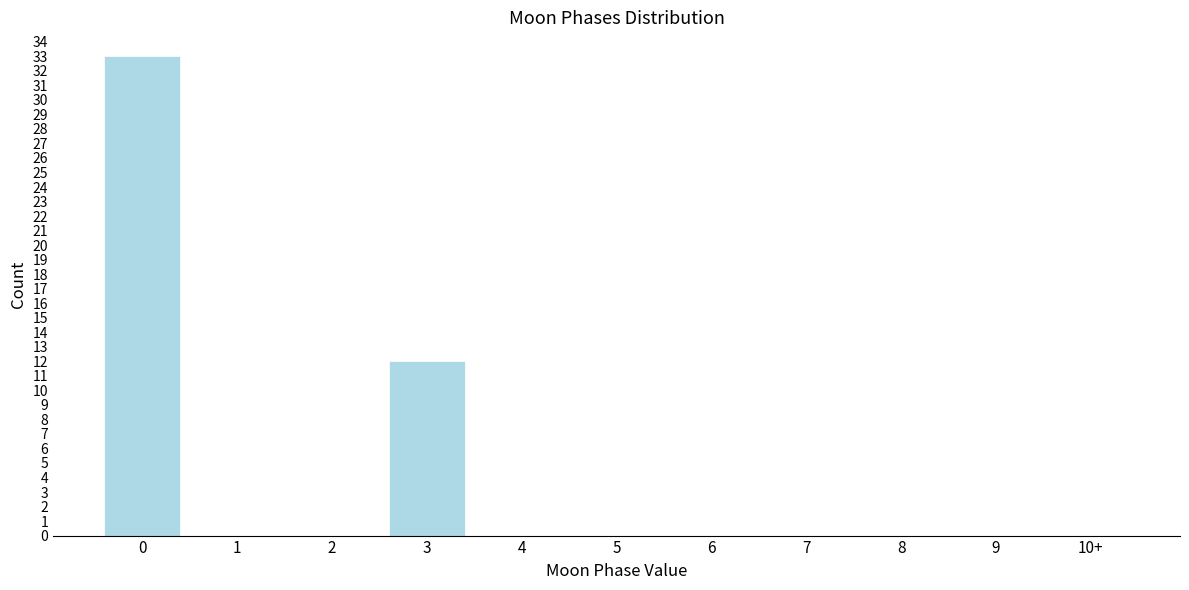

Reading left to right, what are all the values shown in this chart?

0=33	1=0	2=0	3=12	4=0	5=0	6=0	7=0	8=0	9=0	10+=0